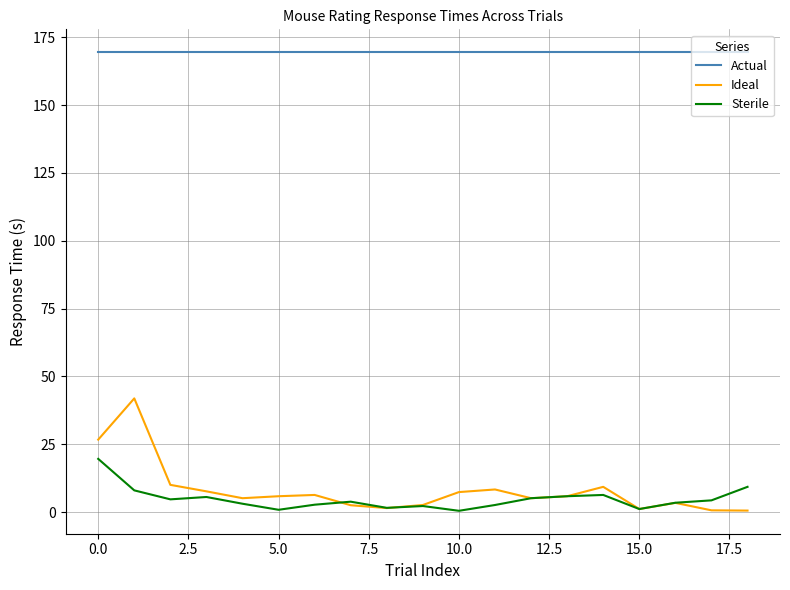

Which series has the largest total across all categories?

Actual